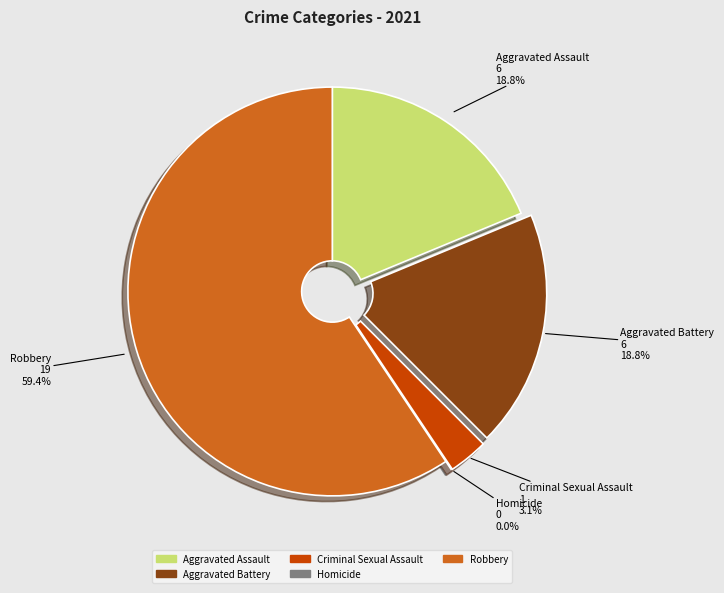

What is the smallest slice in the pie chart?

Homicide